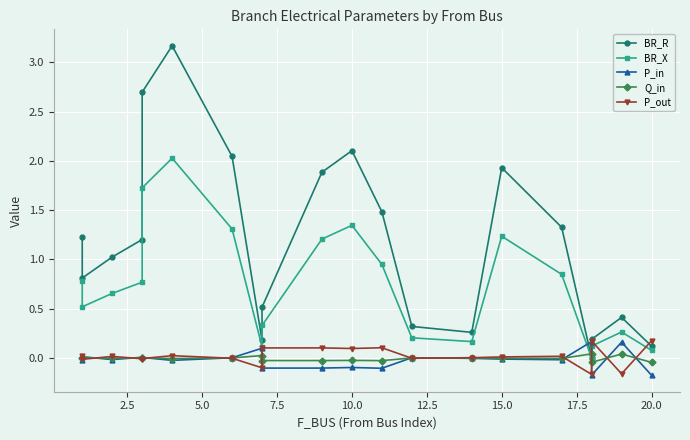

How many times do BR_R and P_in cross each other?

2